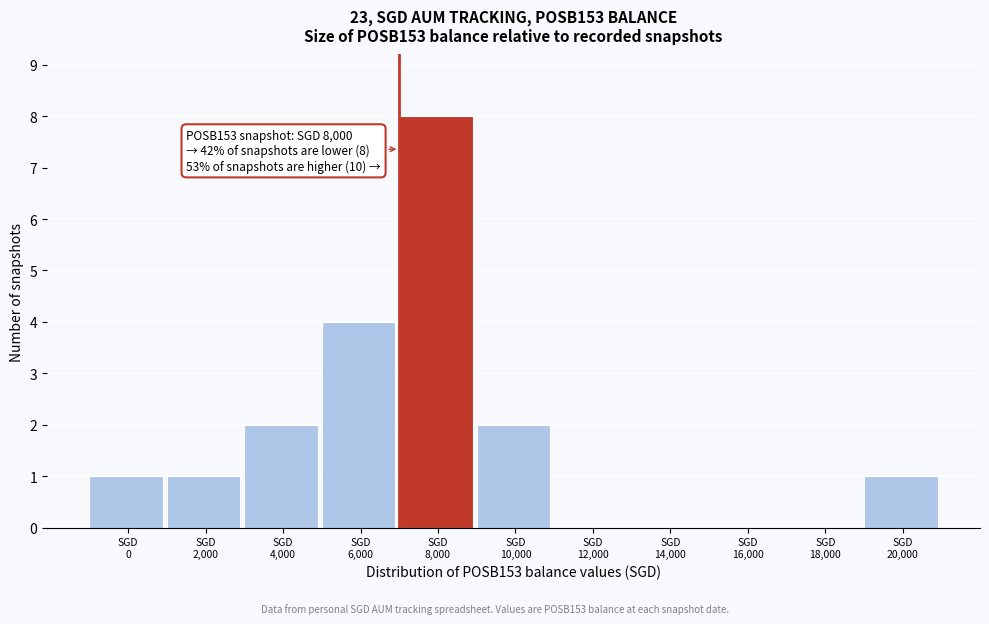

What is the greatest value displayed?

8